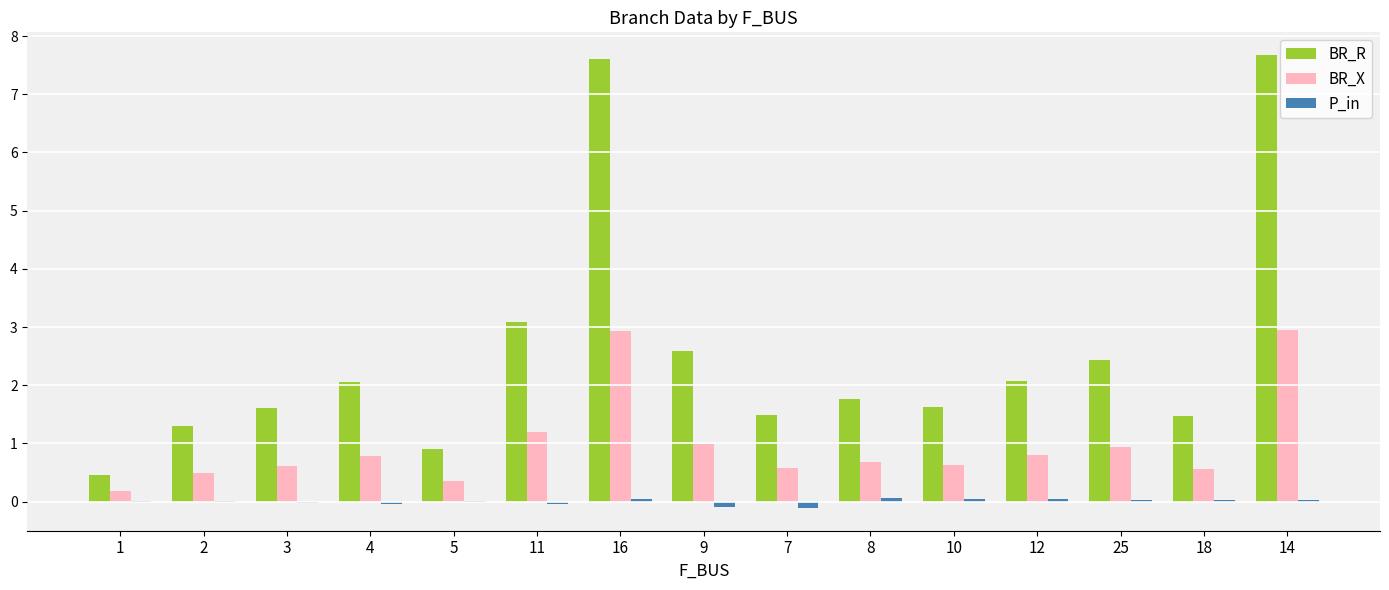

Which series has the largest total across all categories?

BR_R